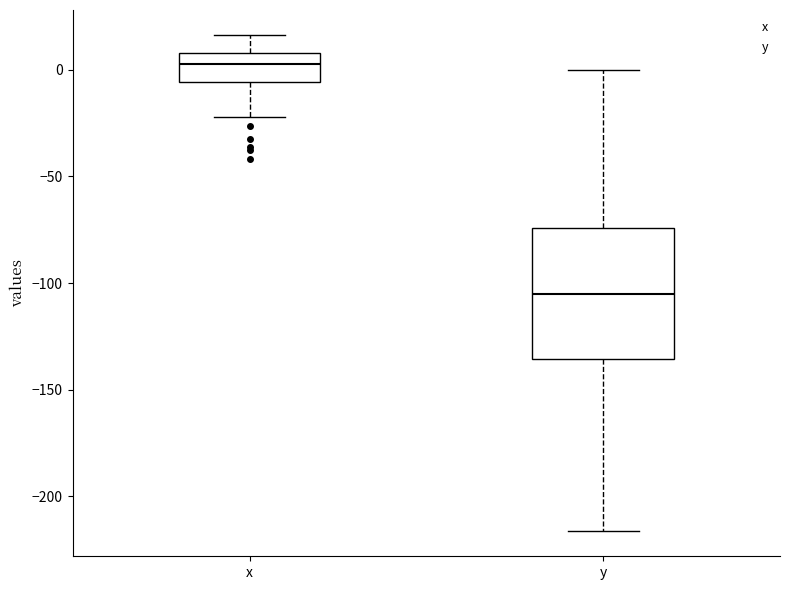

Reading left to right, transcribe this box plot: for each box, give where its median line is, the range the box spans, and where its two whiskers end, as read against the y-axis. The values are not printed on the chart, so give them approximately, as read against the axis.

x: median 5, box -5 to 10, whiskers -20 to 15
y: median -105, box -135 to -75, whiskers -215 to 0